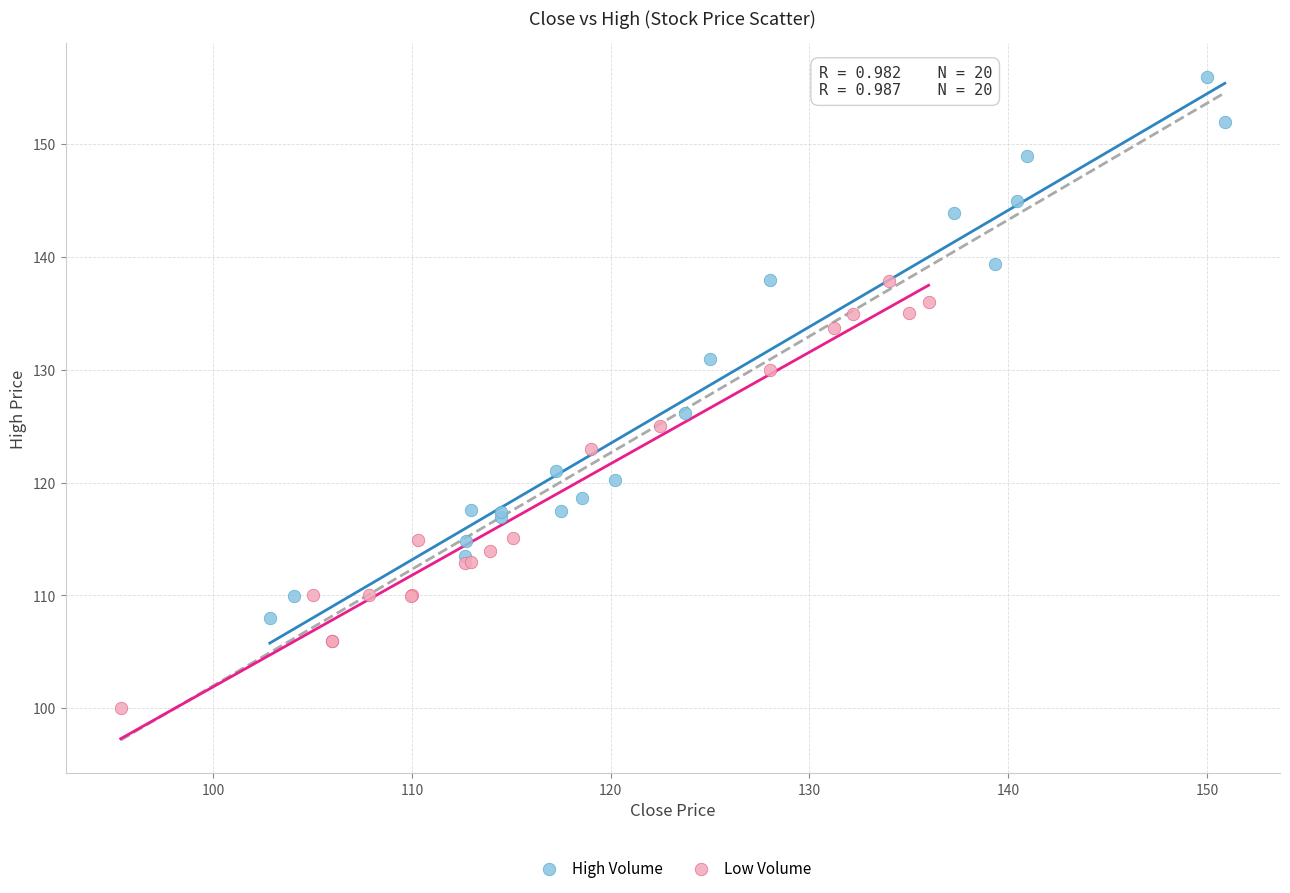

Which series reaches the minimum Y coordinate?

Low Volume